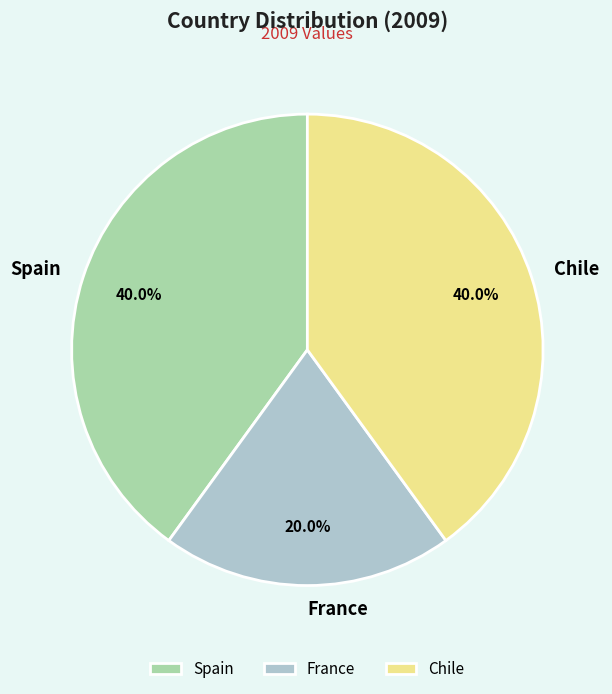

True or false: Chile accounts for 50% of the total.

False